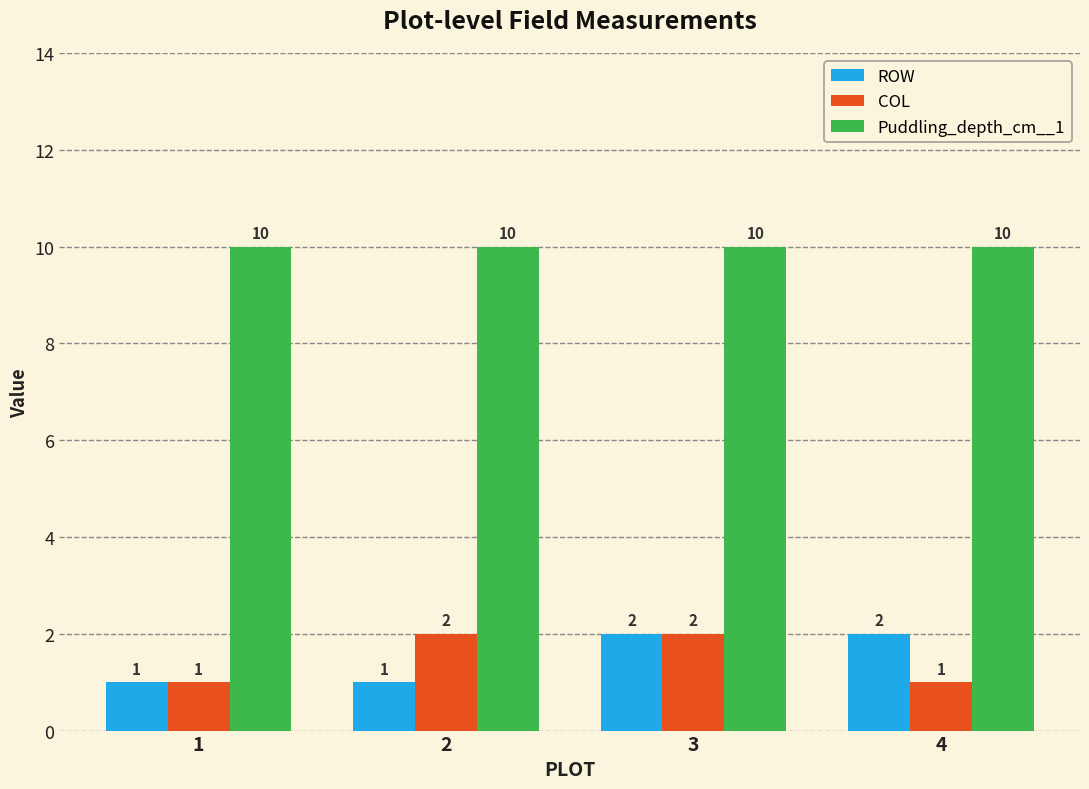

Which series changed the most between 2 and 3?

ROW